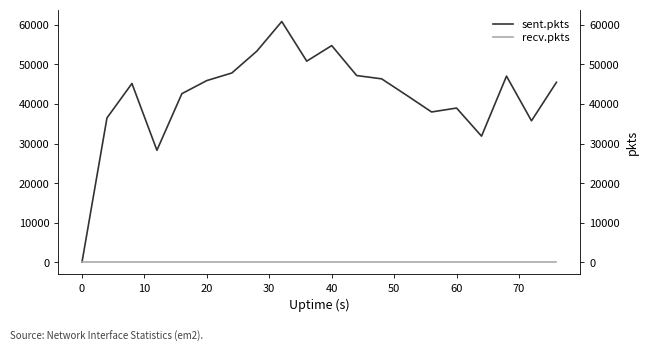

Reading right to left, transcribe all the data shown in this chart.

sent.pkts: 45483	35745	47042	31858	38971	37976	42204	46357	47191	54767	50832	60853	53354	47836	45924	42608	28293	45180	36472	0
recv.pkts: 0	0	0	0	0	0	0	0	0	0	0	0	0	0	0	0	0	0	0	0